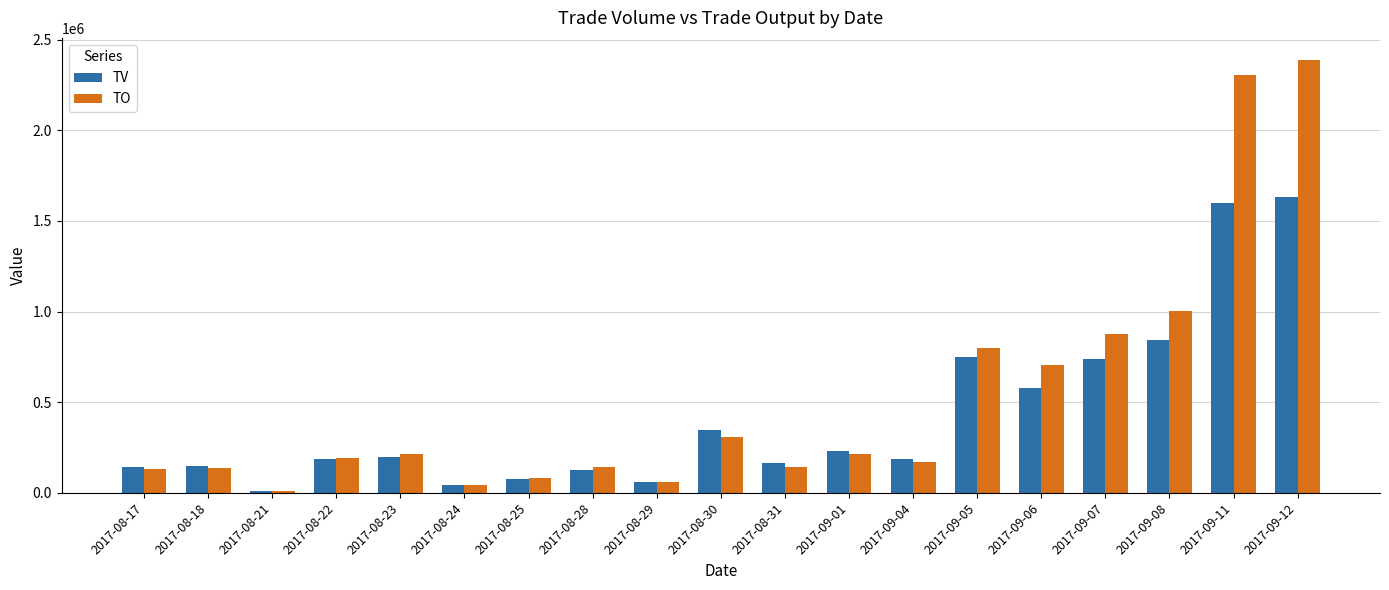

The TV series shows 187000 at 2017-09-04. True or false?

True